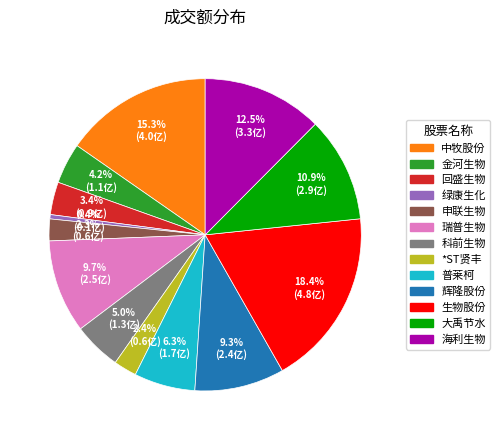

Does any single category account for the majority?

No